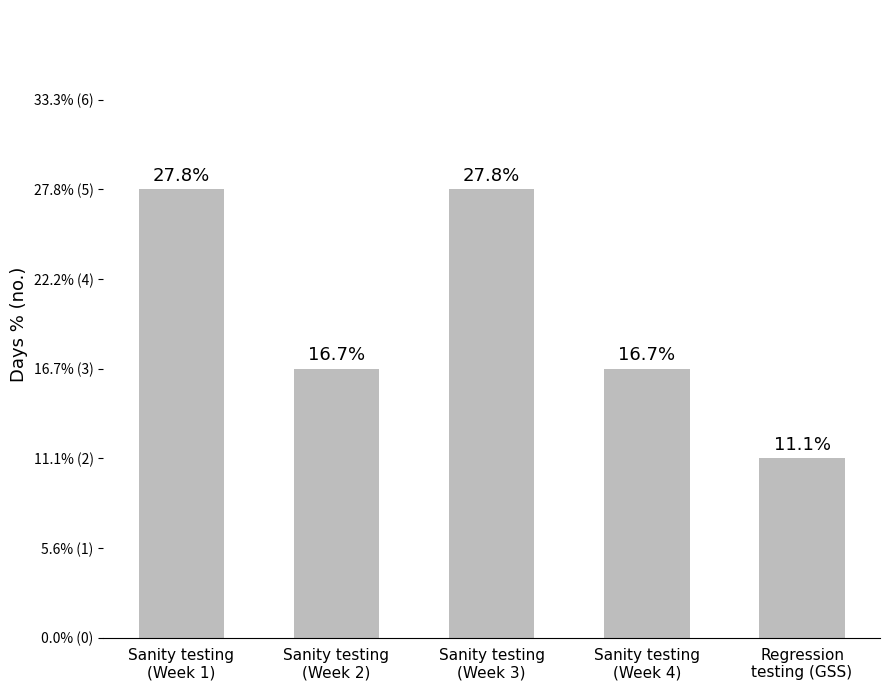

Are the bars horizontal?

No